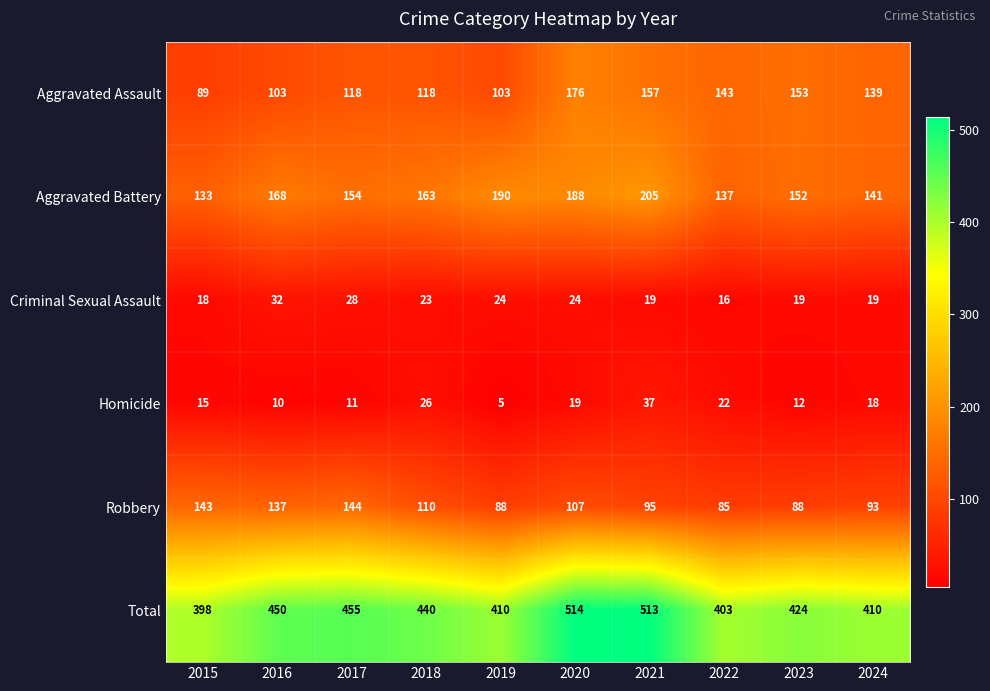

How many data points does each series have?

10